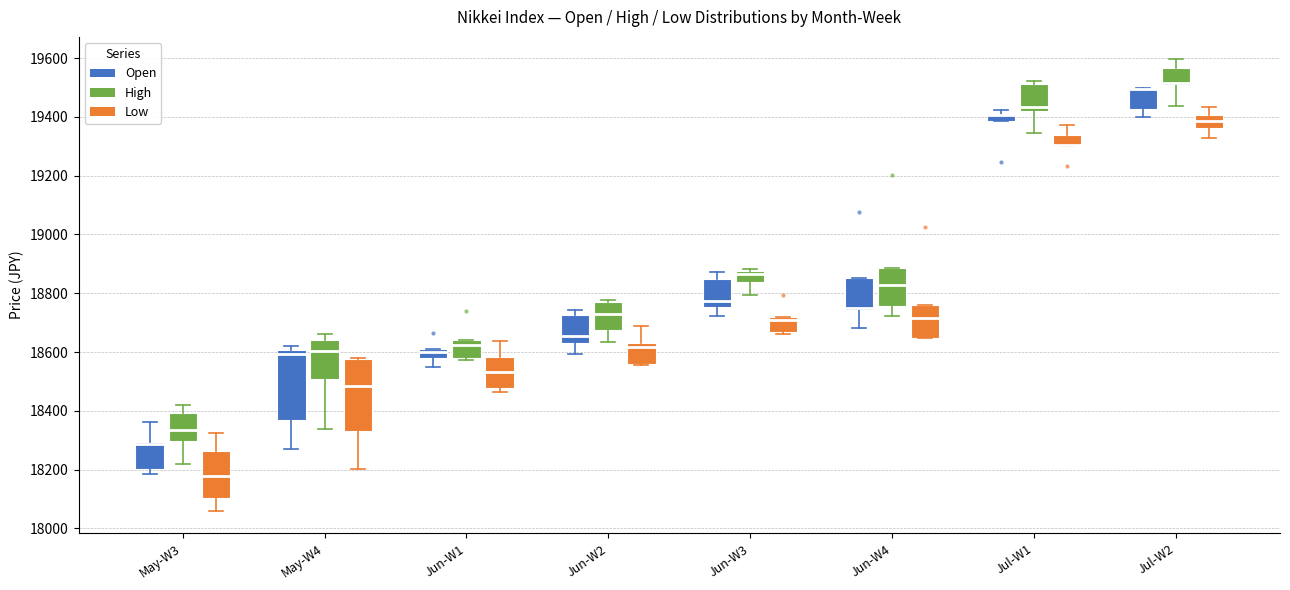

Where does the median line of the box for May-W3 (Open) sit on the y-axis? The values are not printed on the chart, so give them approximately, as read against the axis.

18280